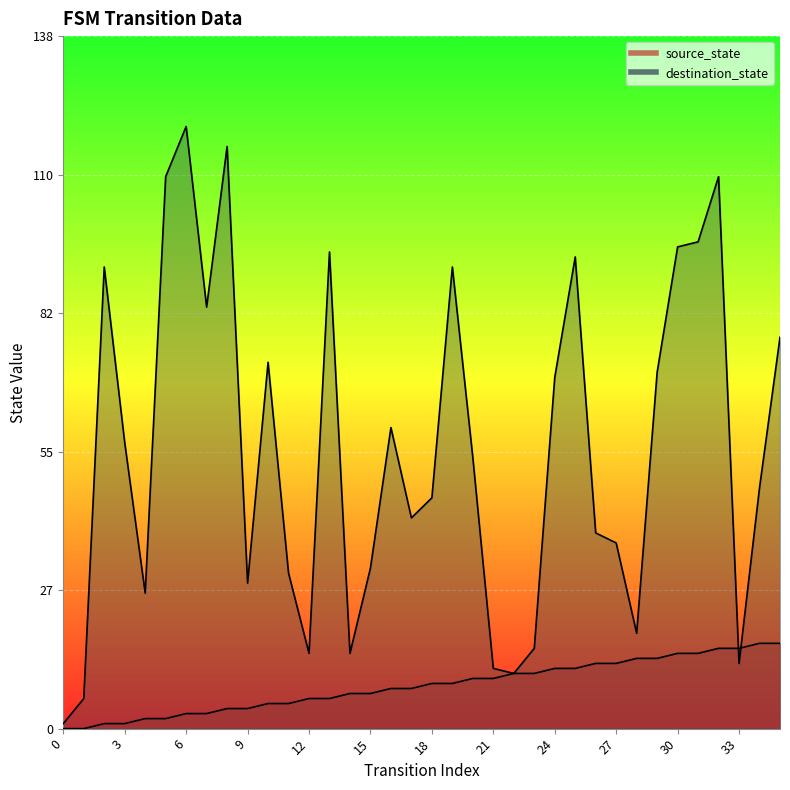

What value does the source_state series have at 7, to the nearest 5?

5